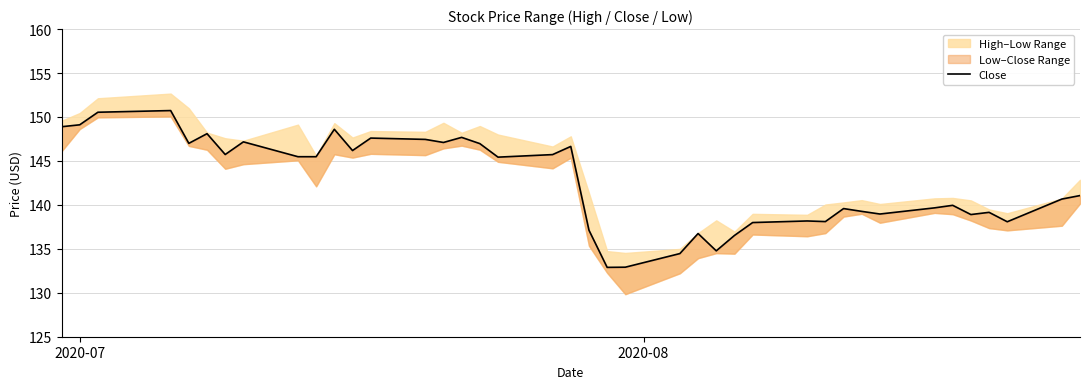

Is this an area chart (filled region under the line)?

No